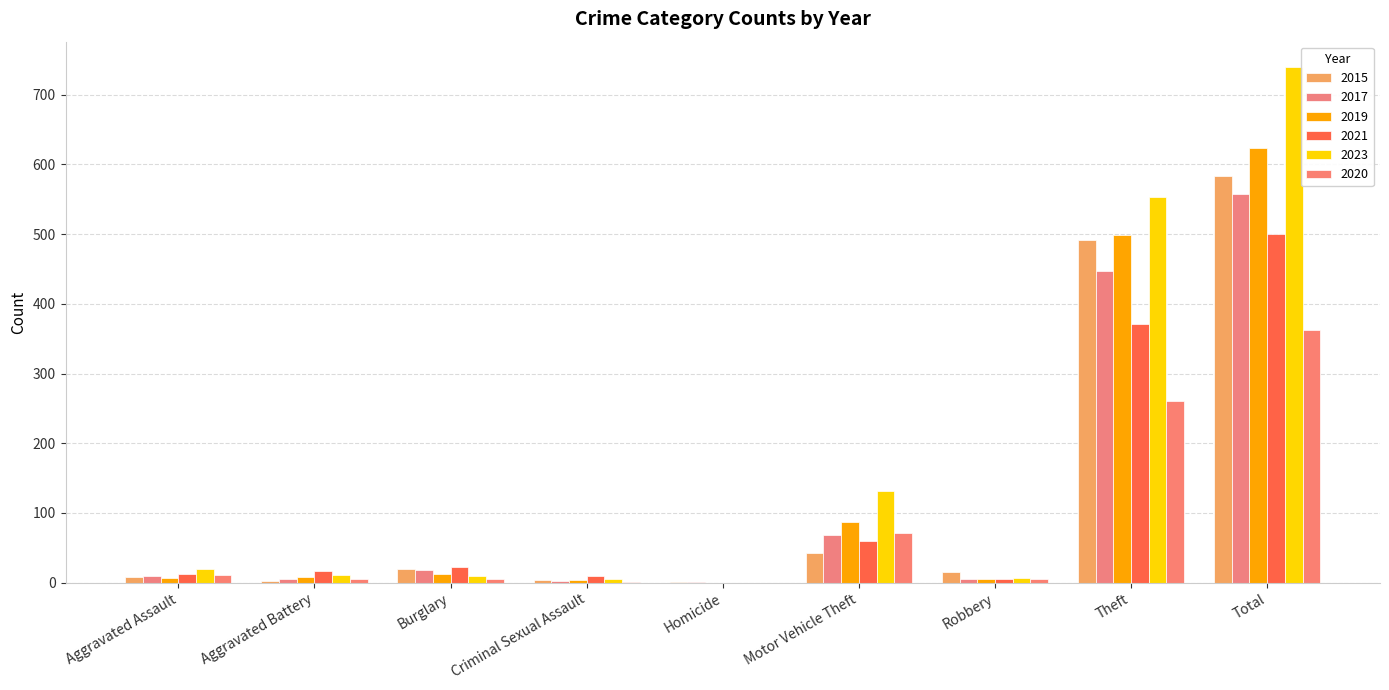

Is it true that 2019 equals 154 at Motor Vehicle Theft?

False